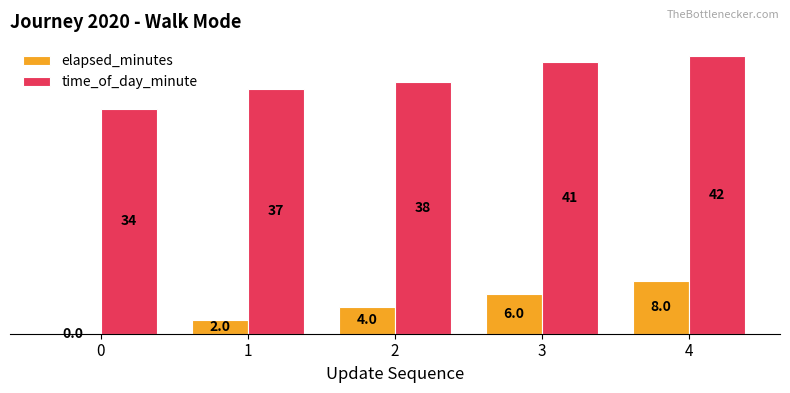

Count the time_of_day_minute values in the range 37 to 41.

3